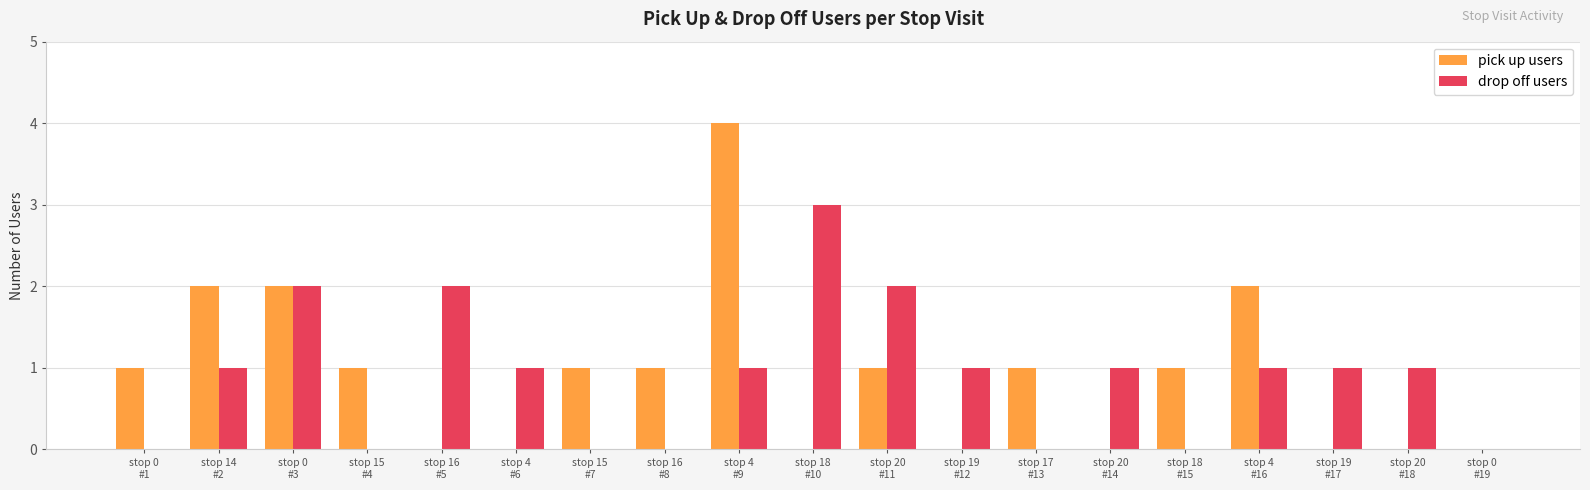

Count the number of data series in this chart.

2